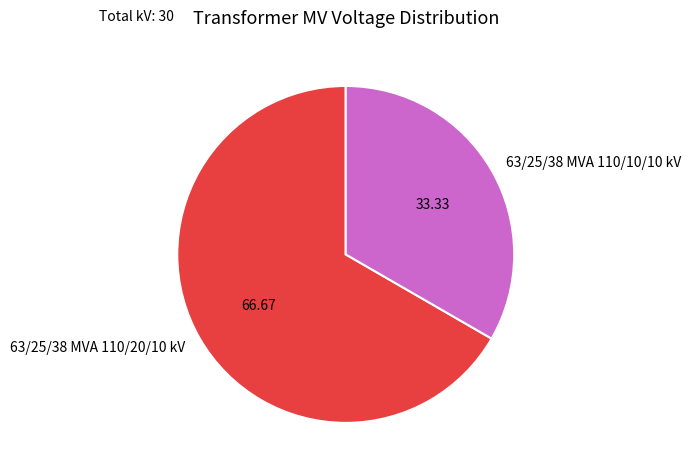

Rank the categories by value from highest to lowest.

63/25/38 MVA 110/20/10 kV, 63/25/38 MVA 110/10/10 kV